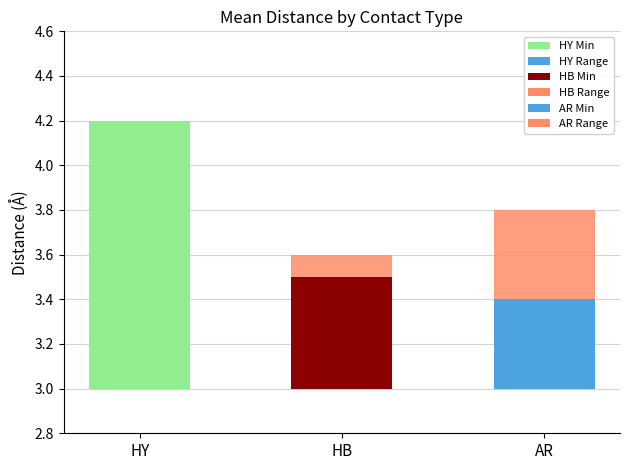

How many groups of bars are there?

3